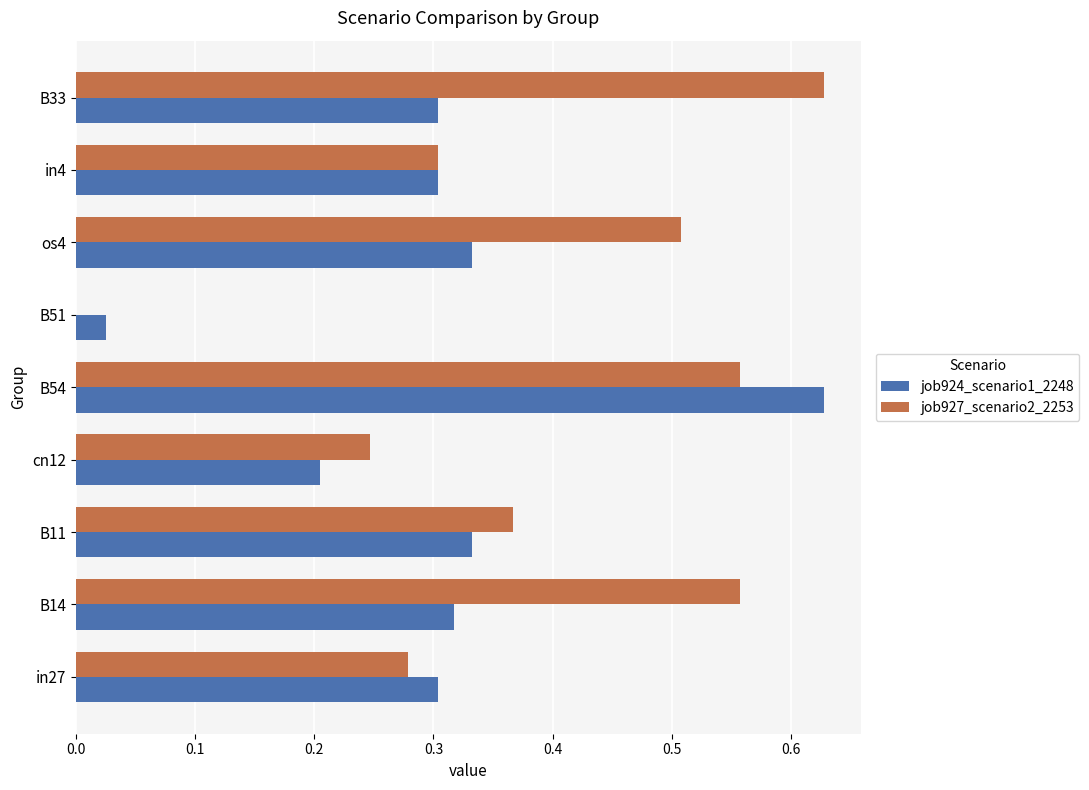

Where is job924_scenario1_2248 nearest to the value 0?

B51